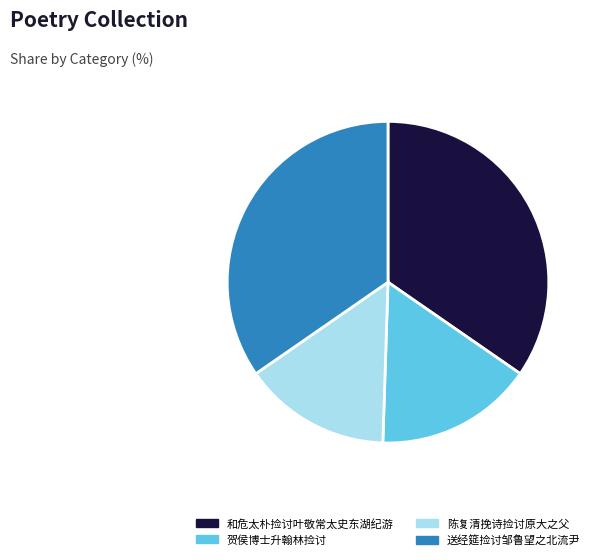

Which slice is the smallest?

陈复清挽诗捡讨原大之父